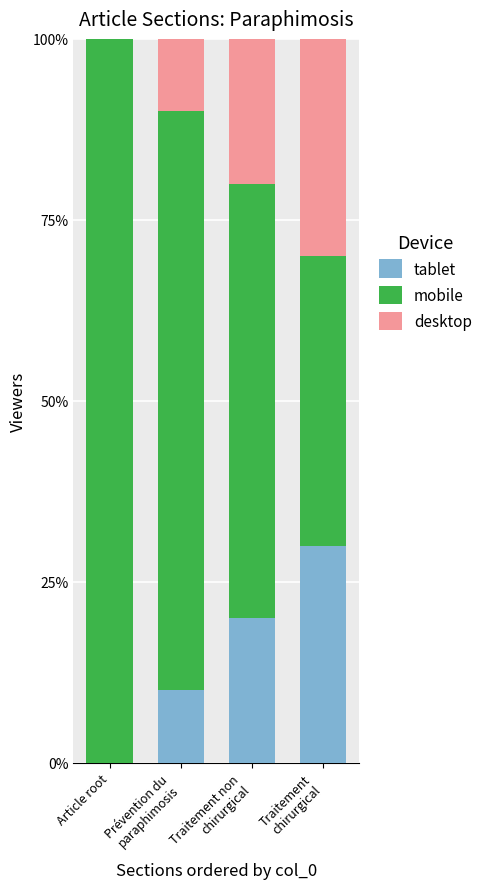

What is the difference between the maximum and minimum values in the mobile series?

0.6